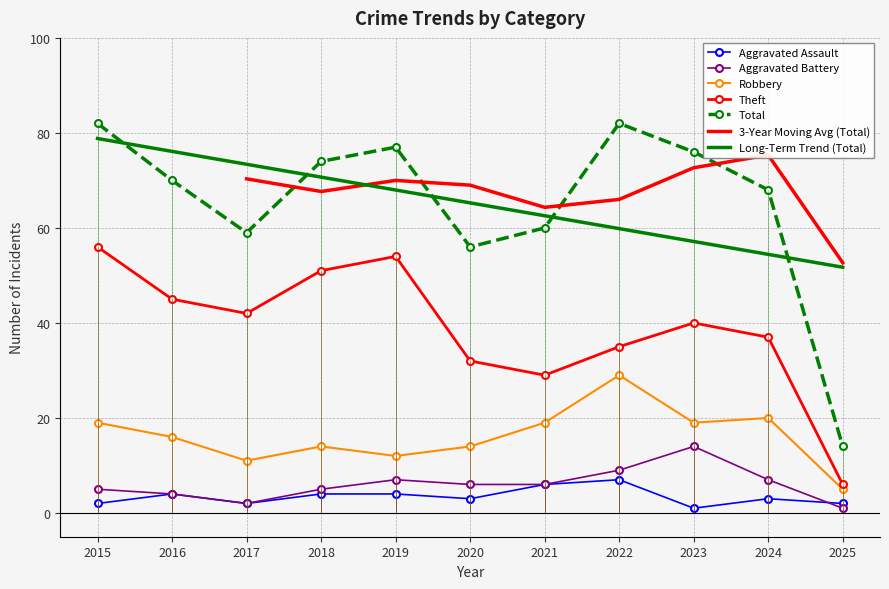

Is it true that Total equals 96 at 2016?

False